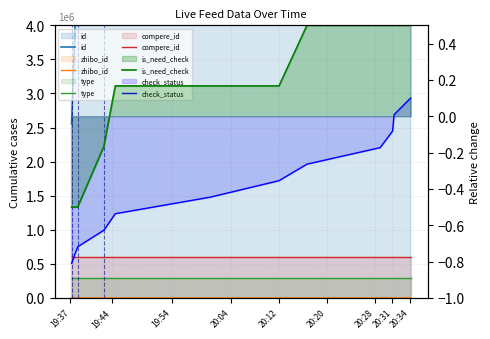

What is the minimum value shown in the chart?

-0.8